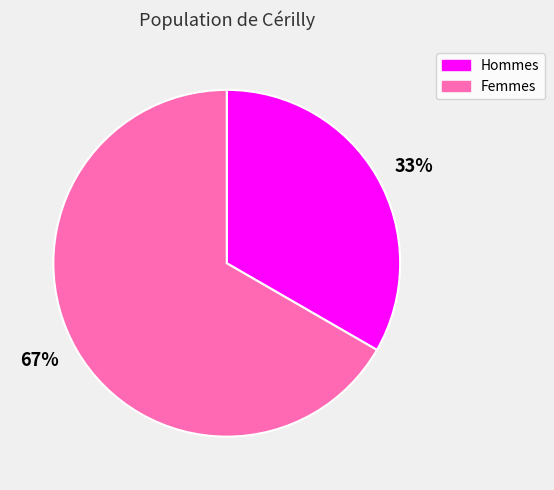

To the nearest percent, what is the average slice percentage?

50%